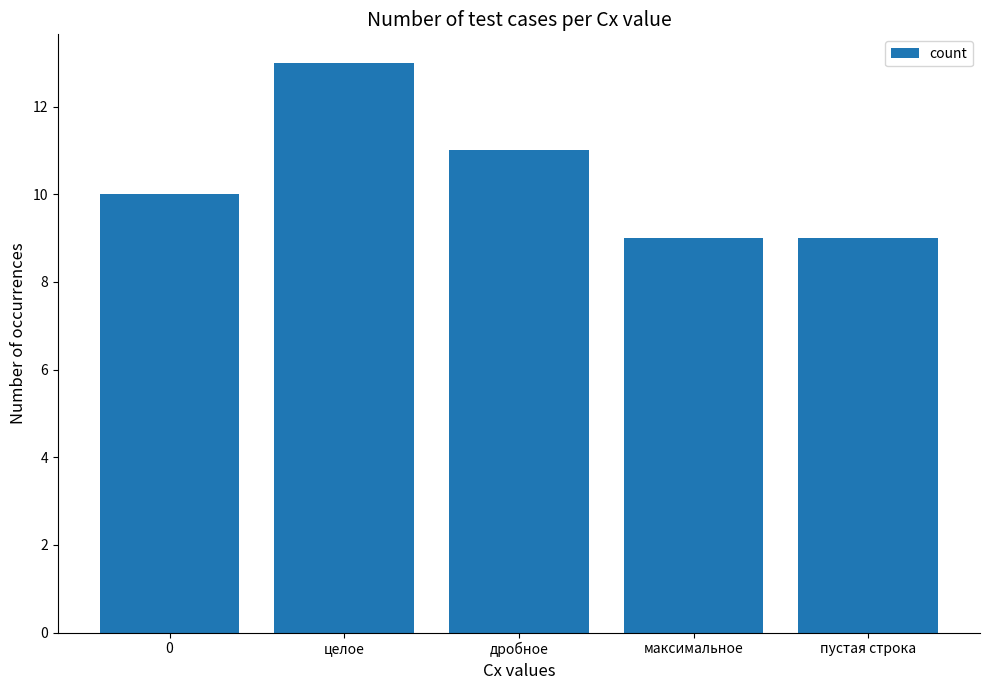

What position from the left is дробное?

3